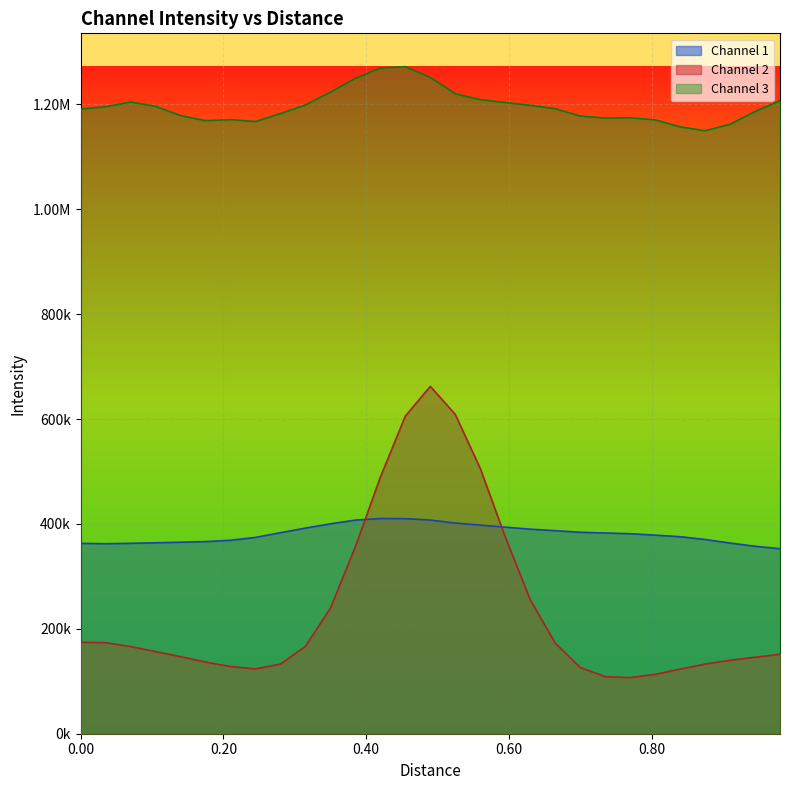

What are all the series names shown in the legend?

Channel 1, Channel 2, Channel 3